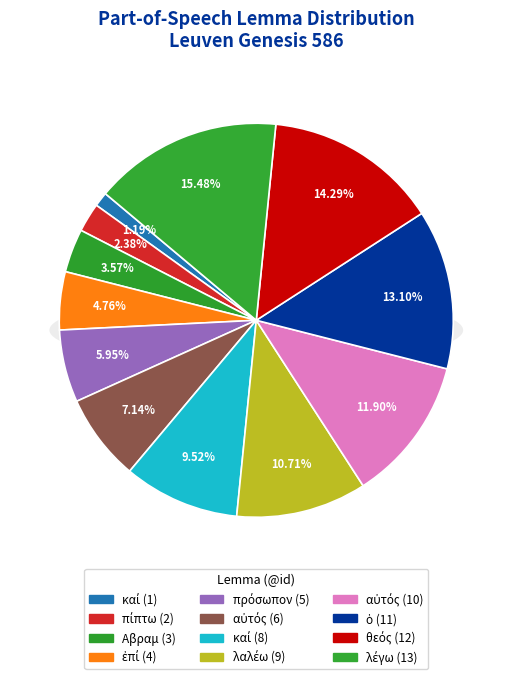

To the nearest percent, what is the difference between the λαλέω and αὐτός slice percentages?

4%